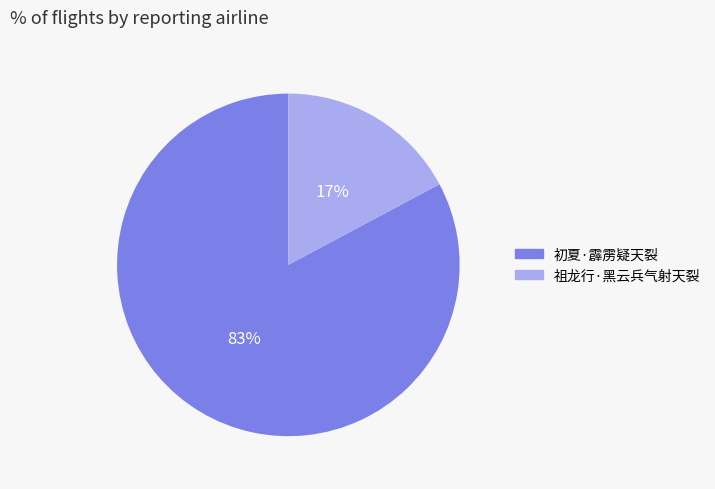

To the nearest percent, what is the difference between the 祖龙行·黑云兵气射天裂 and 初夏·霹雳疑天裂 slice percentages?

66%